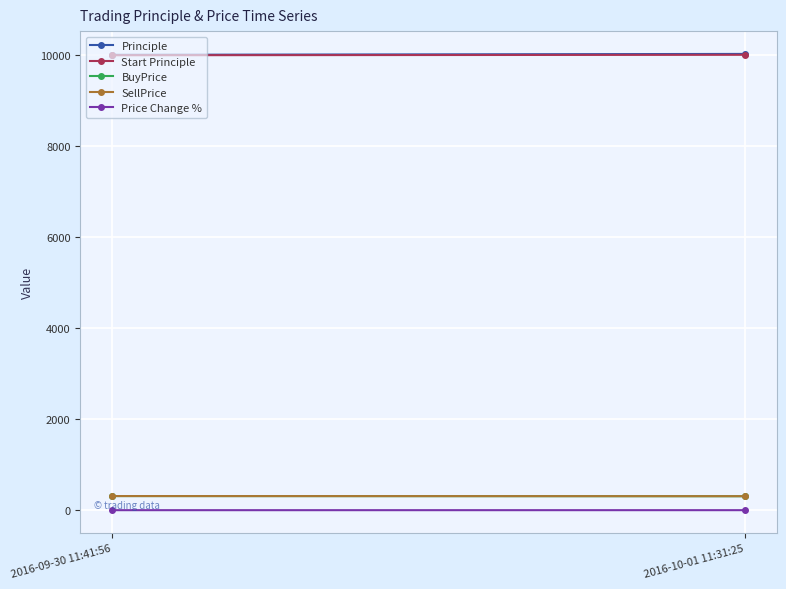

List the labels in order of BuyPrice value, smallest first.

2016-10-01 11:31:25, 2016-09-30 11:41:56